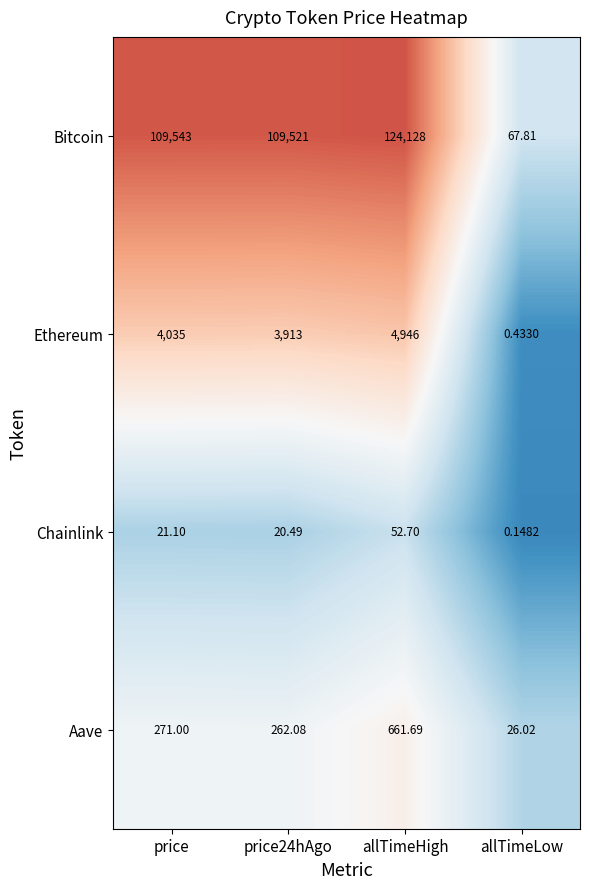

At how many categories does at least one series exceed 2?

4